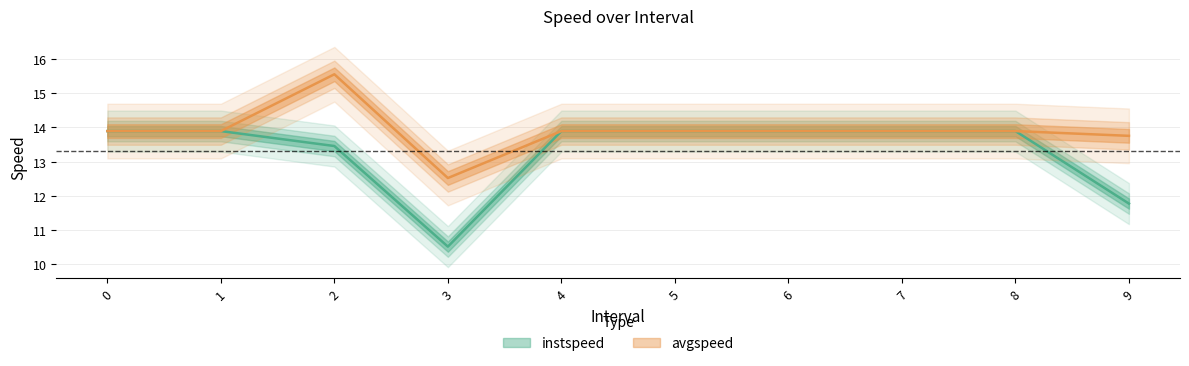

Which has a higher value, 9.0 or 5?

5